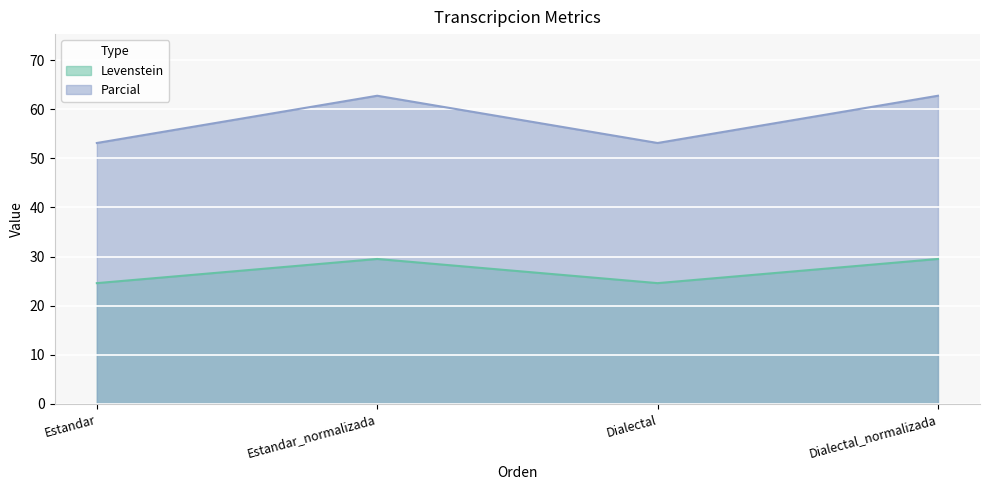

At which label does Parcial first exceed 62?

Estandar_normalizada